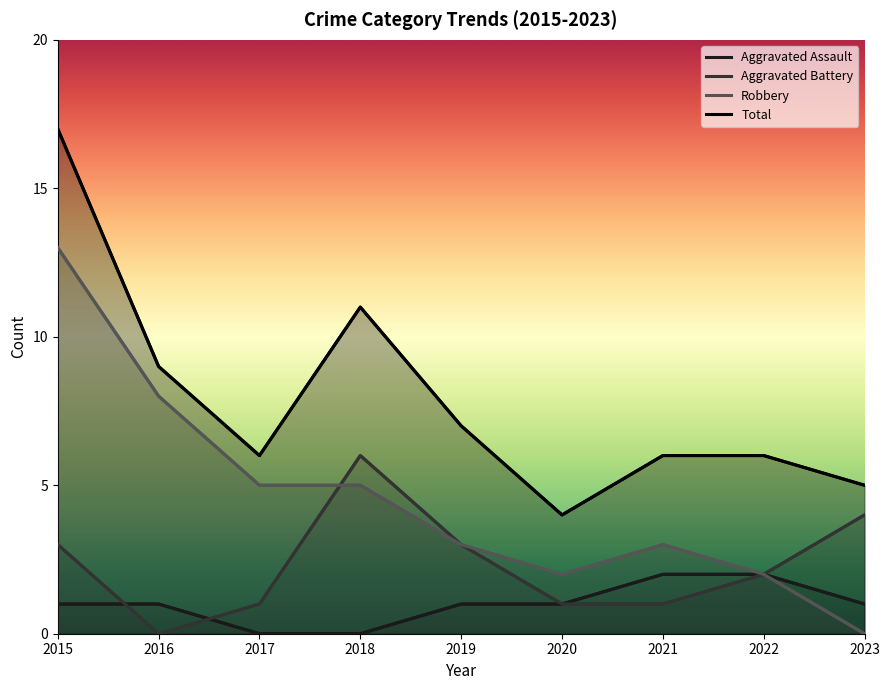

How many times do Robbery and Aggravated Battery cross each other?

1